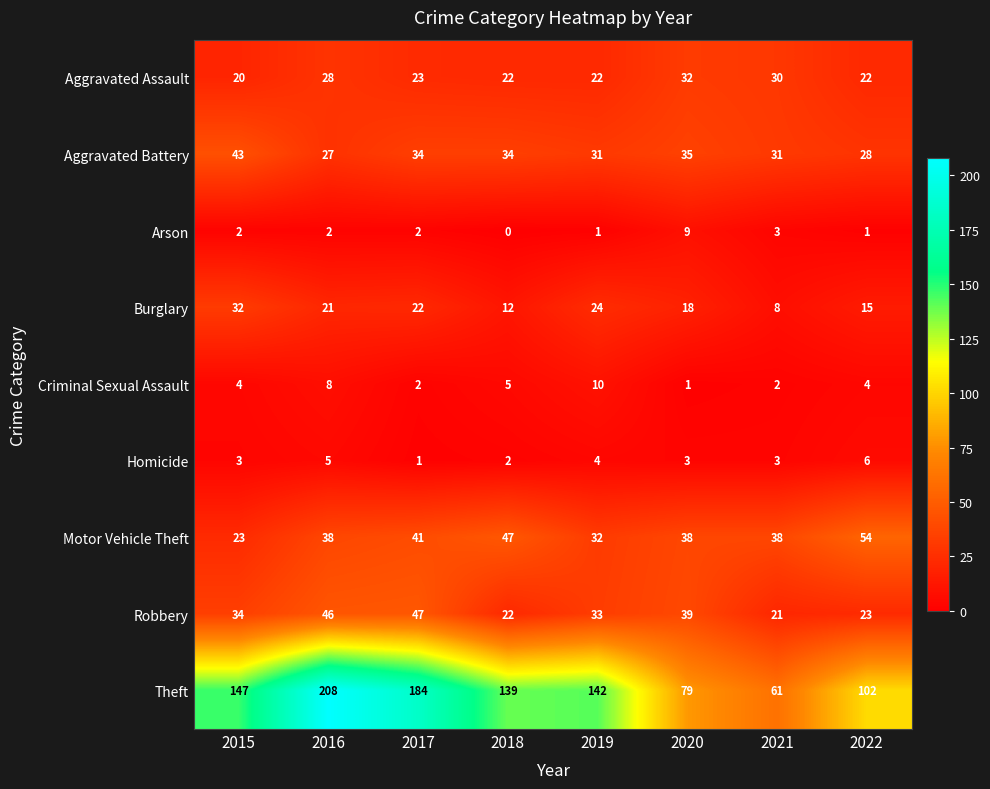

What value does the Theft series have at 2020?

79